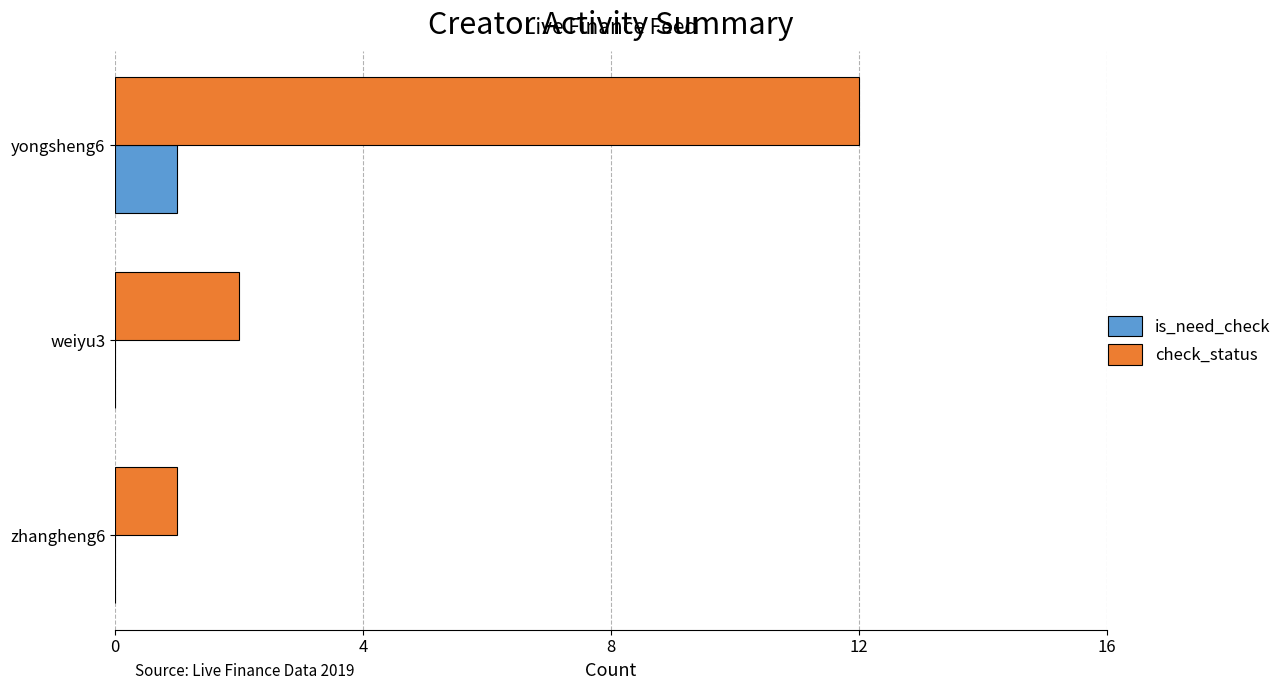

Which series has the largest total across all categories?

check_status